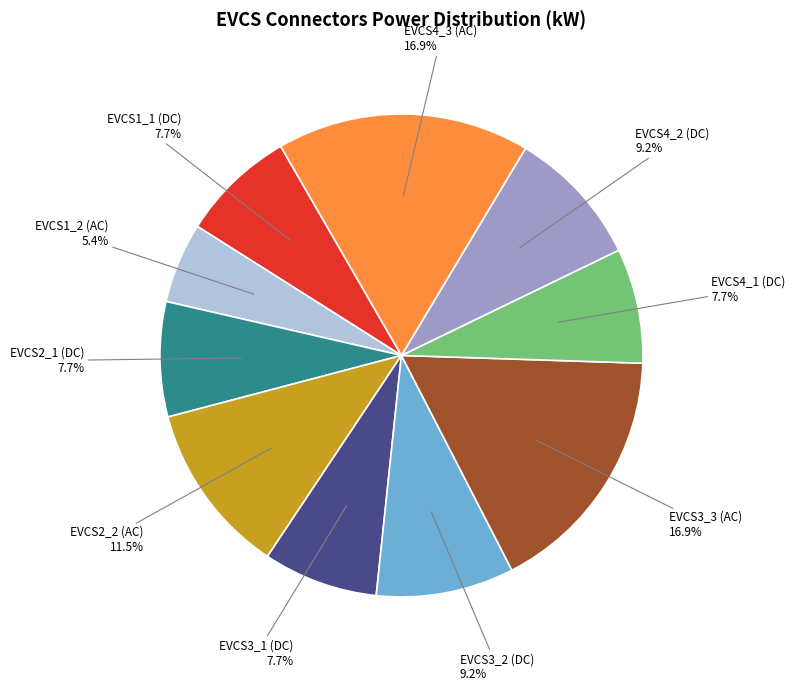

Which category has the smallest portion of the pie?

EVCS1_2 (AC)